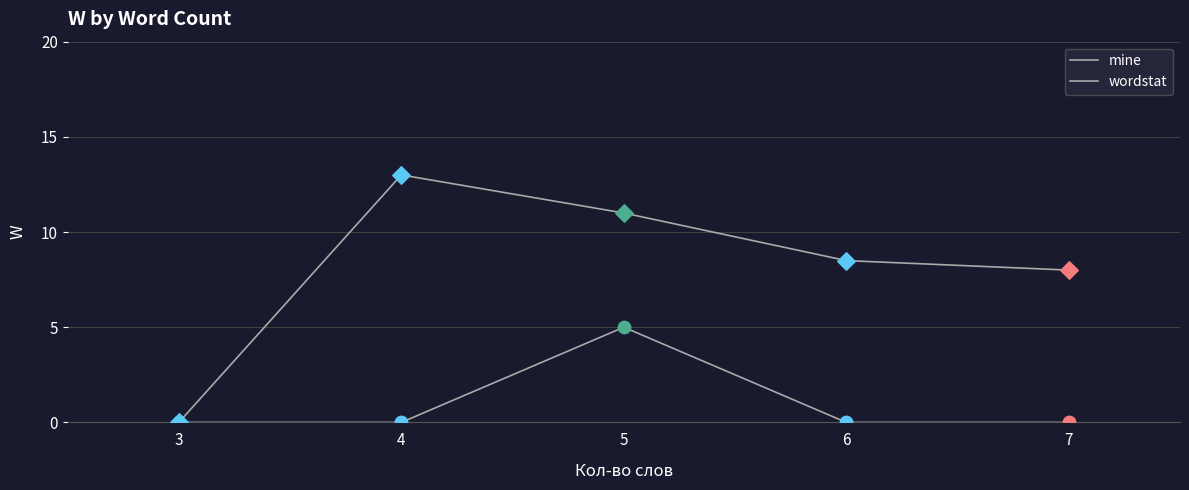

Is this an area chart (filled region under the line)?

No